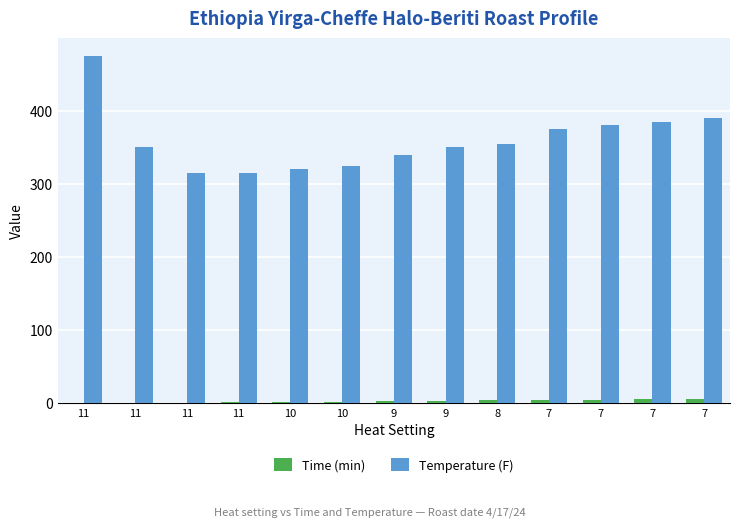

What is the total value across all series at 7?

379.5